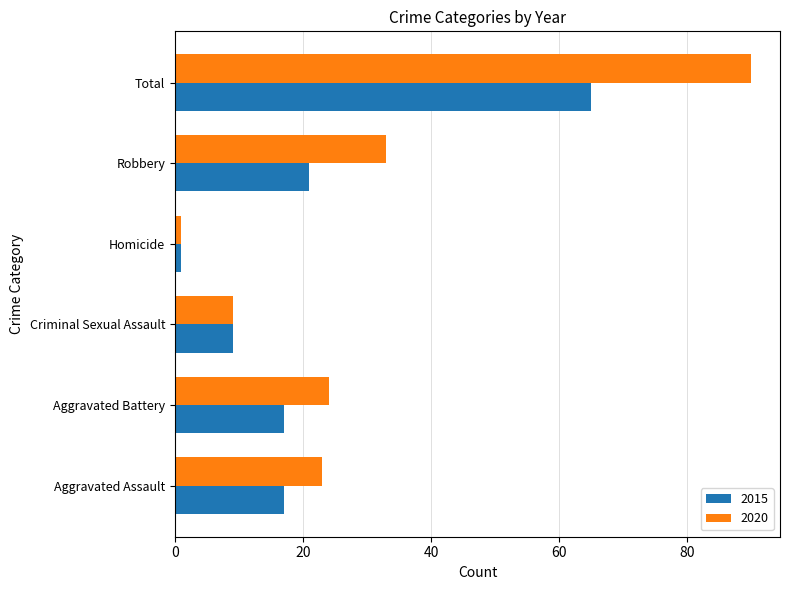

The value of 2020 at Total is 37. True or false?

False